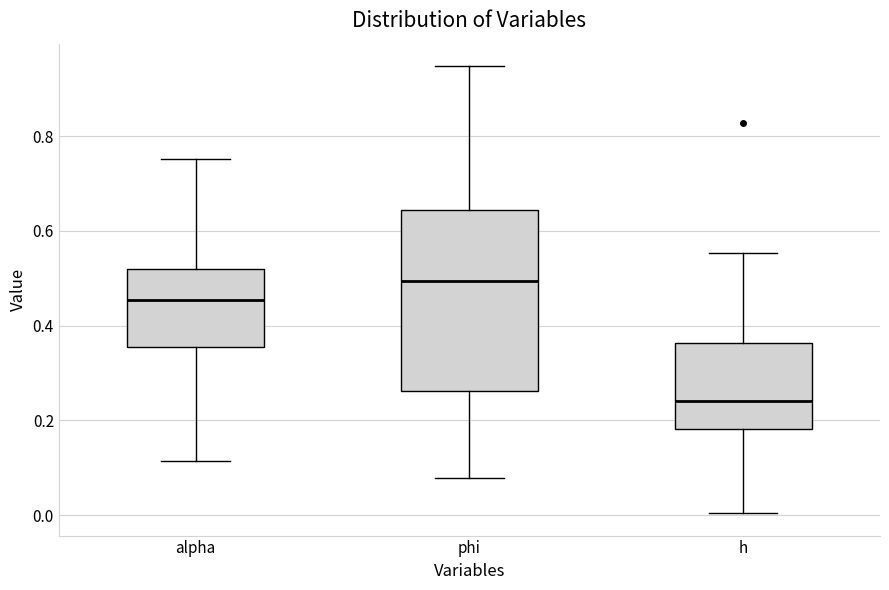

Which box's median line is the lowest?

h